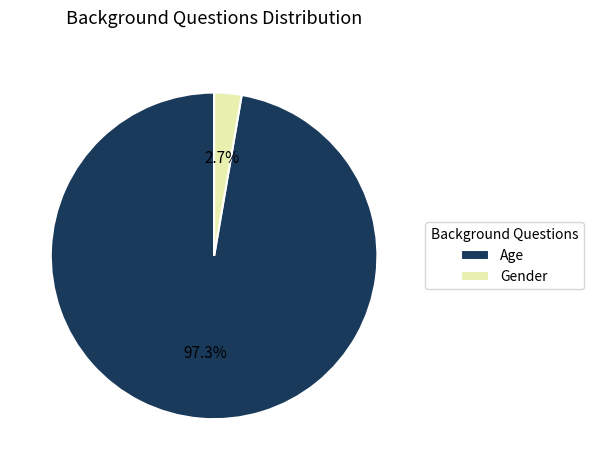

Is Gender the majority of the pie?

No